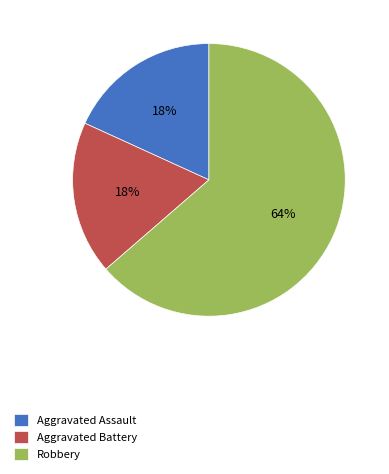

How many segments does this pie chart have?

3